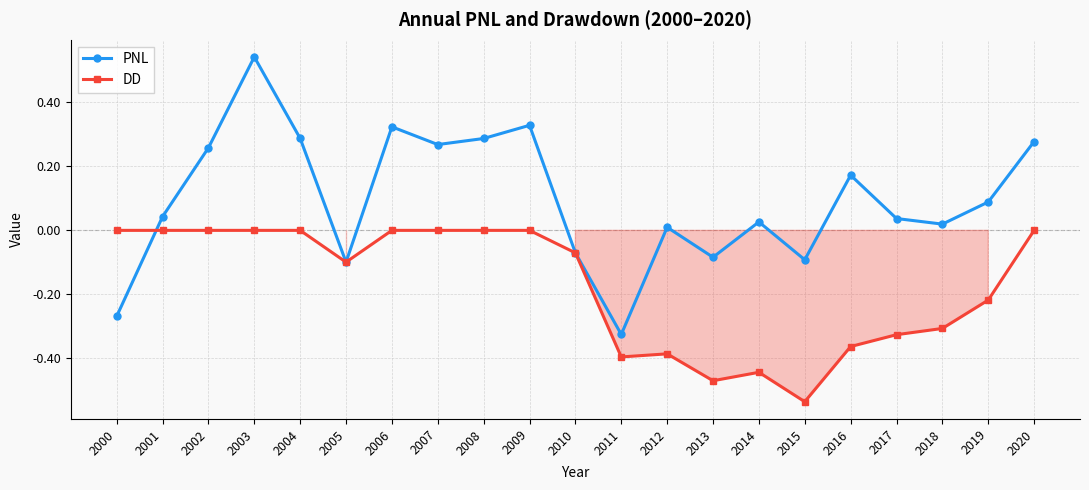

Rank the series by their maximum value, from lowest to highest.

DD, PNL